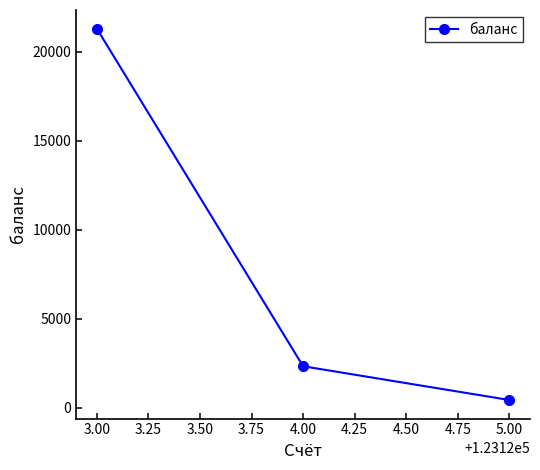

Which category has the highest value across all series?

3.00